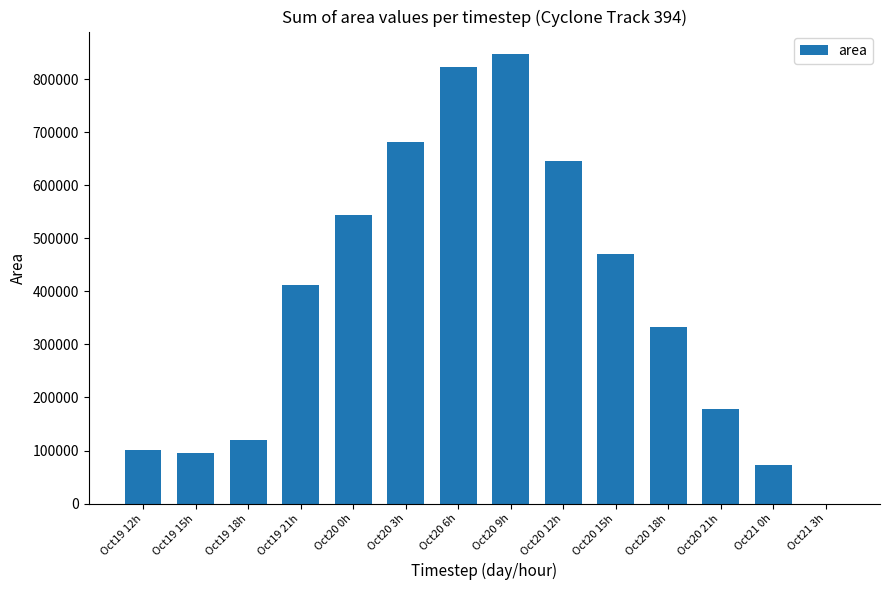

What is the maximum value shown in the chart?

847500